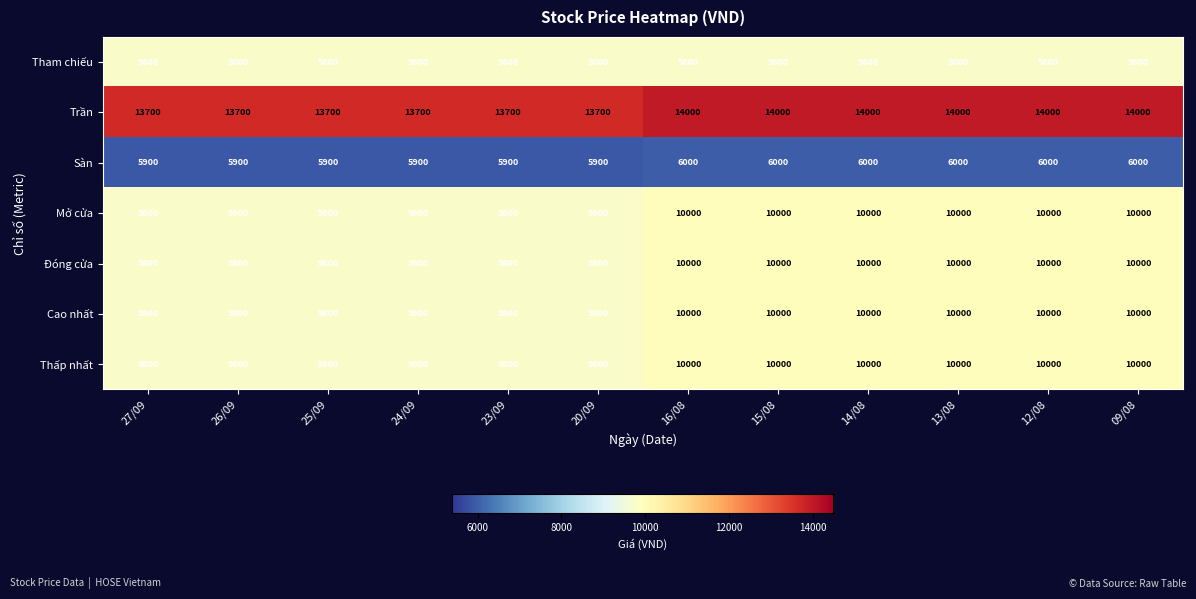

At how many categories does at least one series exceed 12153?

12